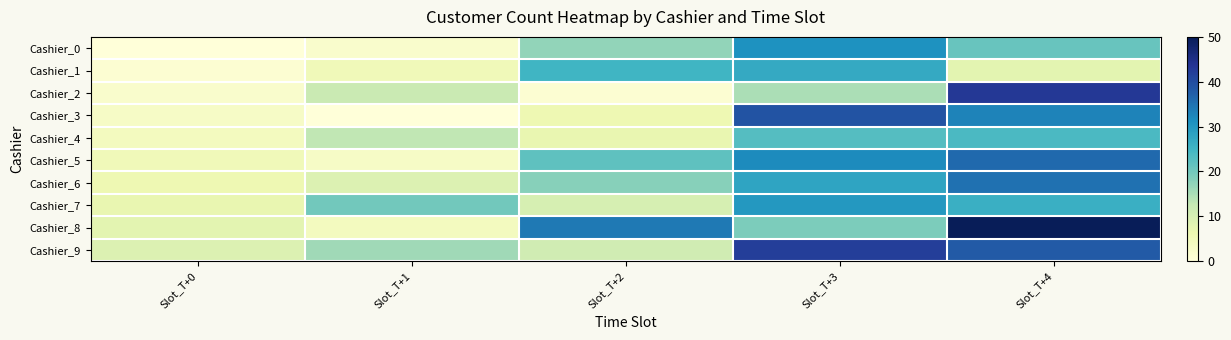

At Slot_T+2, list the series in order from largest to smallest.

Cashier_8, Cashier_1, Cashier_5, Cashier_6, Cashier_0, Cashier_9, Cashier_7, Cashier_4, Cashier_3, Cashier_2